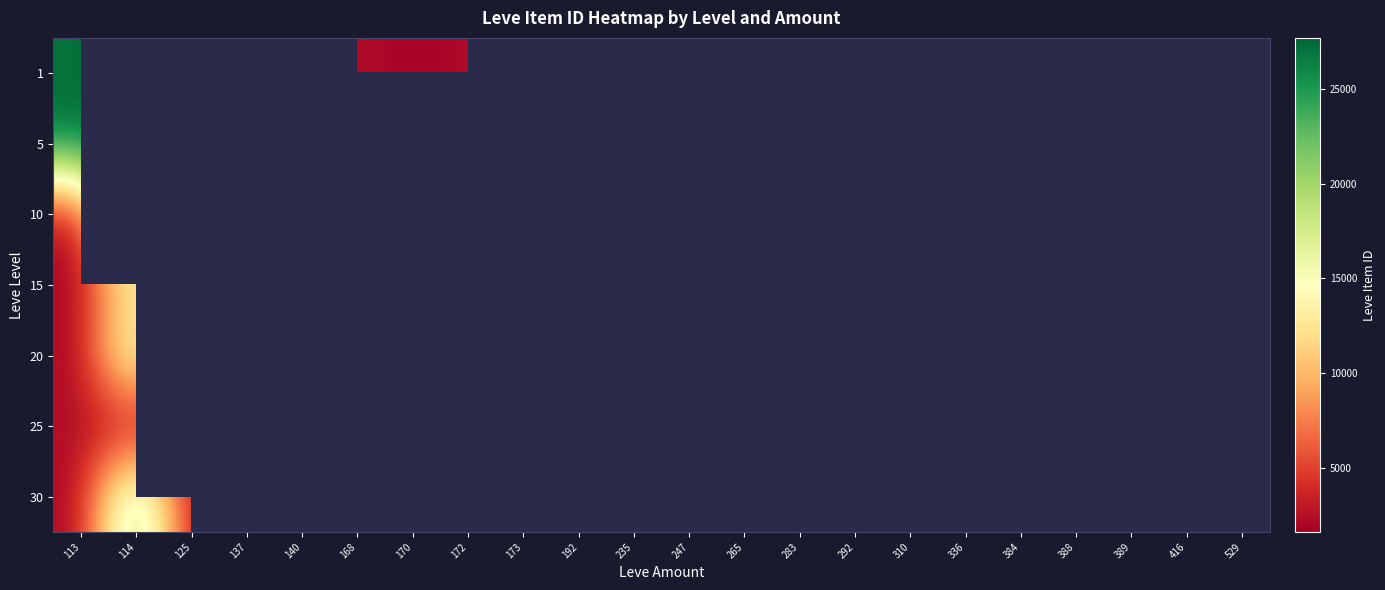

How many distinct data groups are displayed?

7